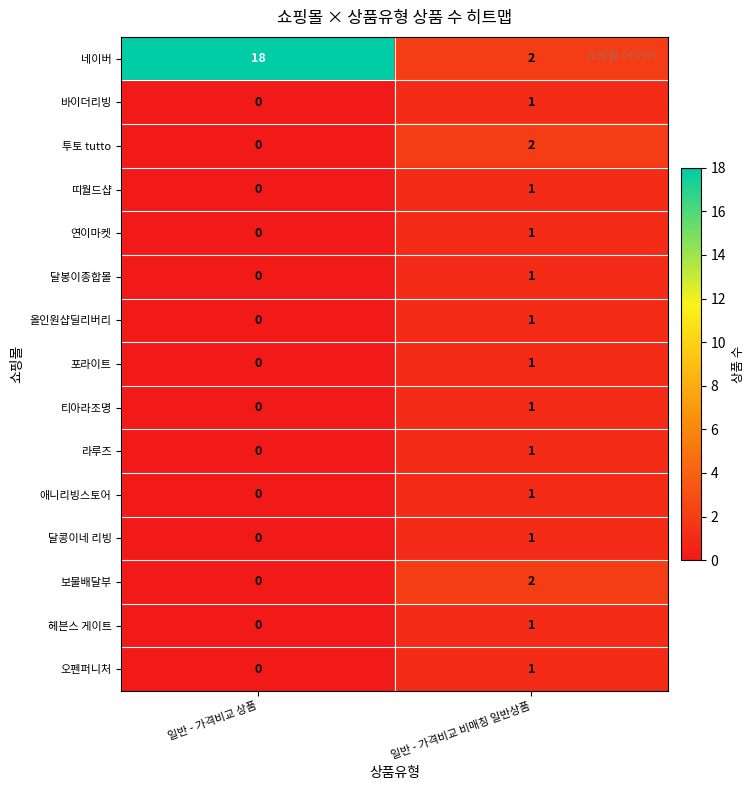

List the labels in order of 라루즈 value, smallest first.

일반 - 가격비교 상품, 일반 - 가격비교 비매칭 일반상품